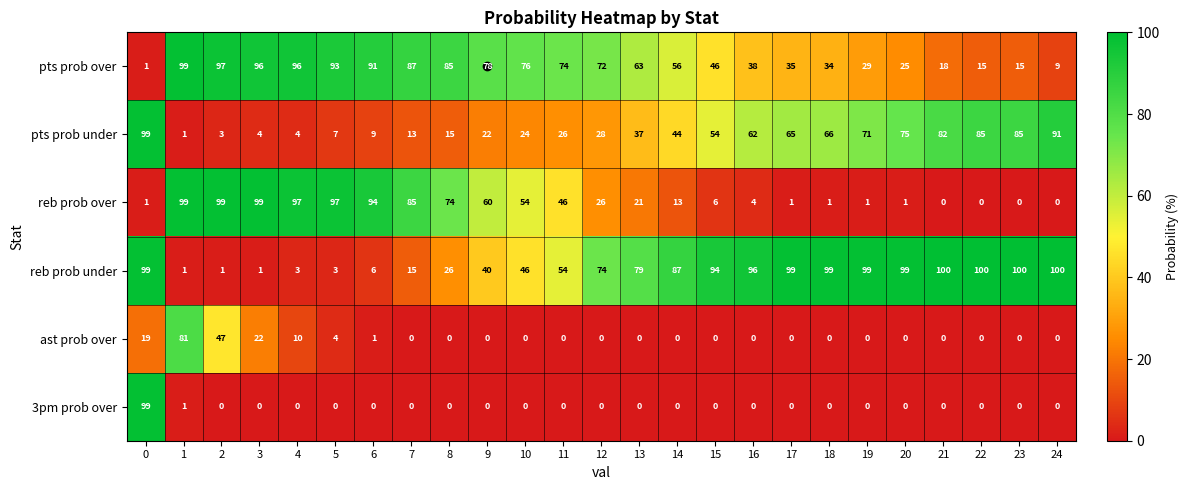

What is the sum of all reb prob over values?

979